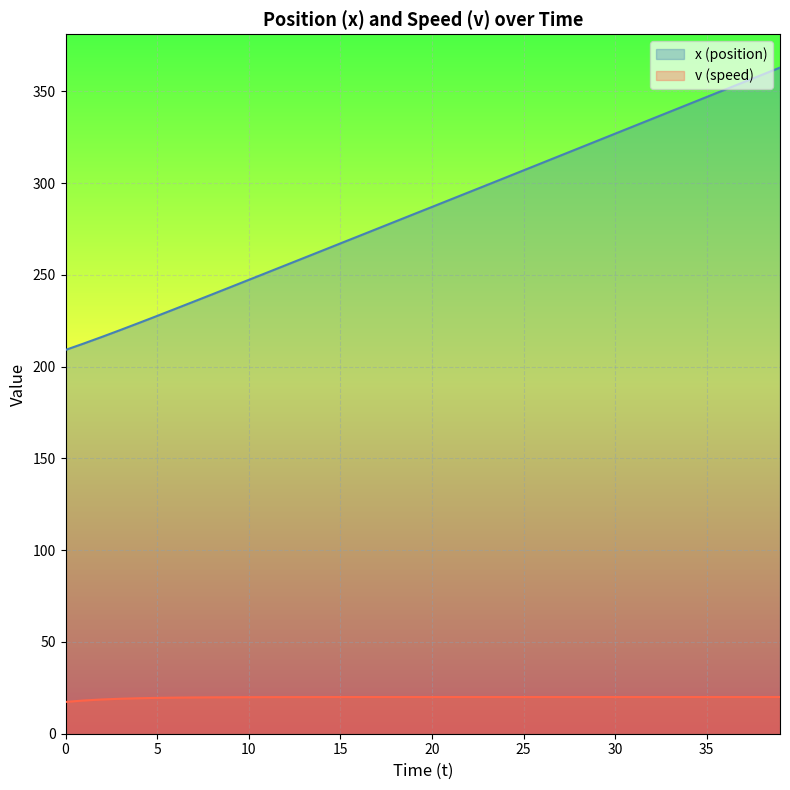

What is the total value across all series at 27?

334.9